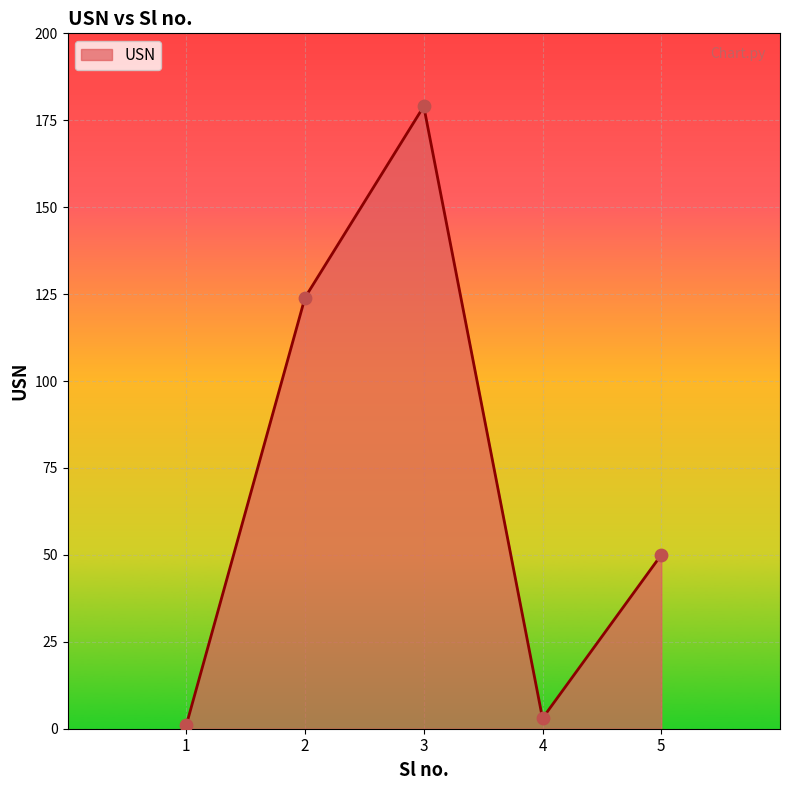

What is the ratio of the value at 1 to the value at 4?

0.3